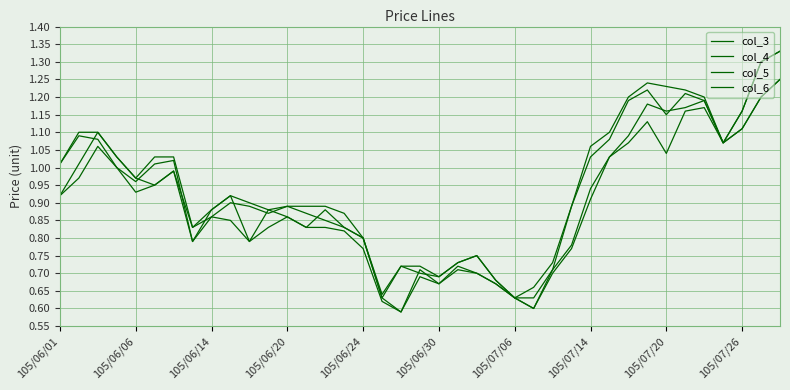

What is the smallest value displayed?

0.6